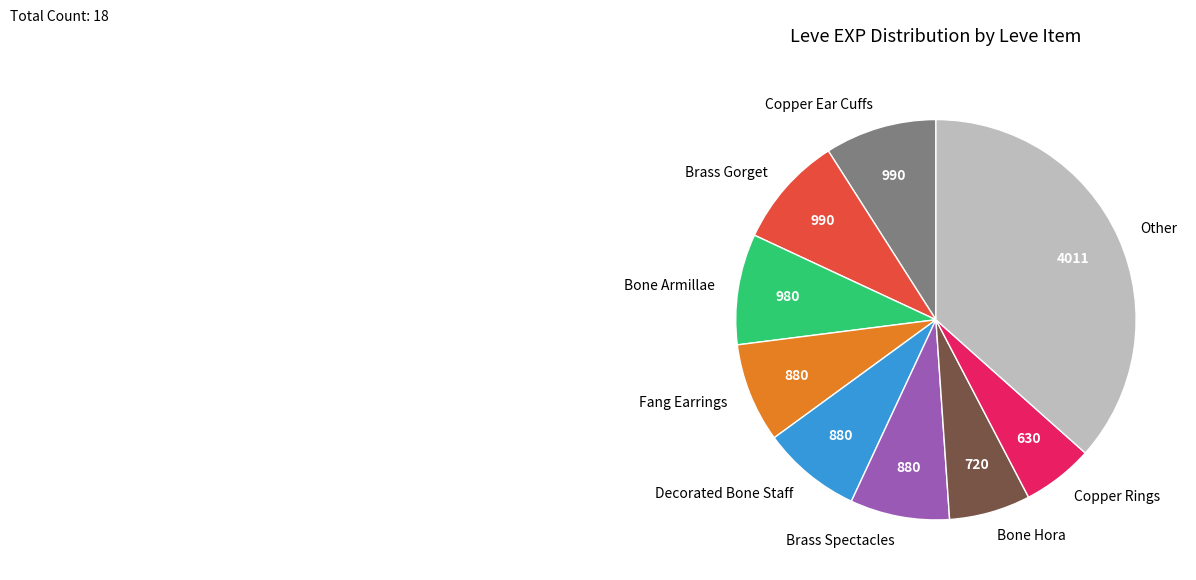

Does any single category account for the majority?

No